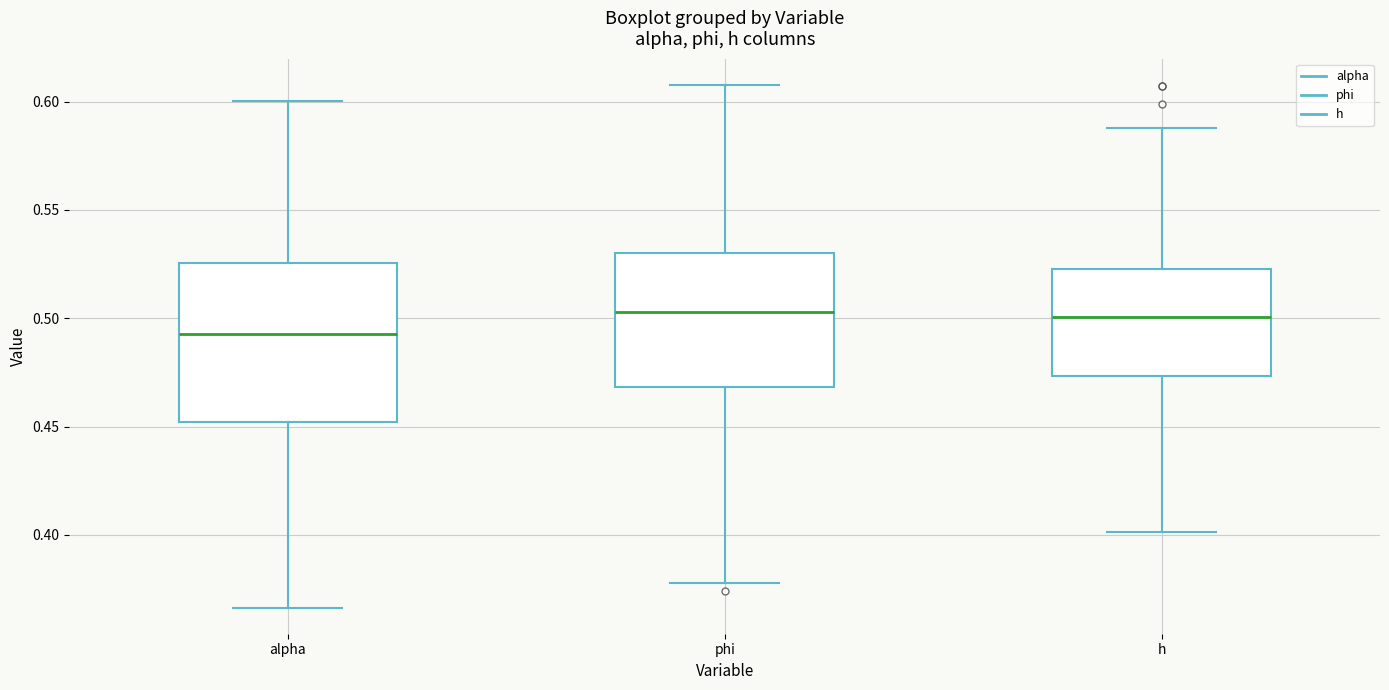

Which box has the lowest median line?

alpha